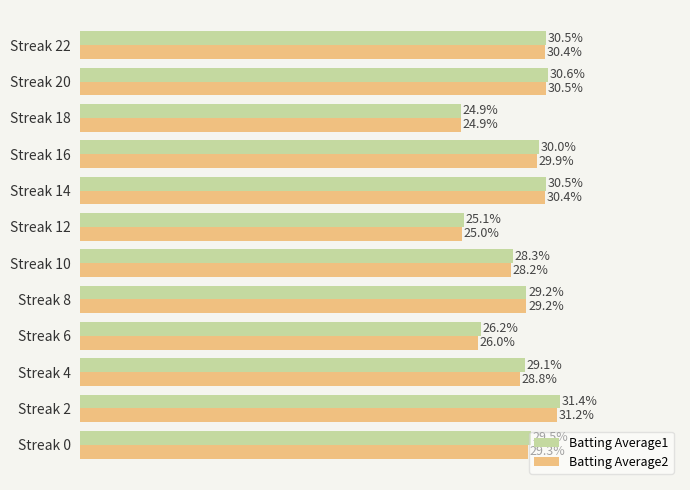

Reading left to right, transcribe all the data shown in this chart.

Batting Average1: 0.3	0.3	0.3	0.3	0.3	0.3	0.3	0.3	0.3	0.2	0.3	0.3
Batting Average2: 0.3	0.3	0.3	0.3	0.3	0.3	0.2	0.3	0.3	0.2	0.3	0.3